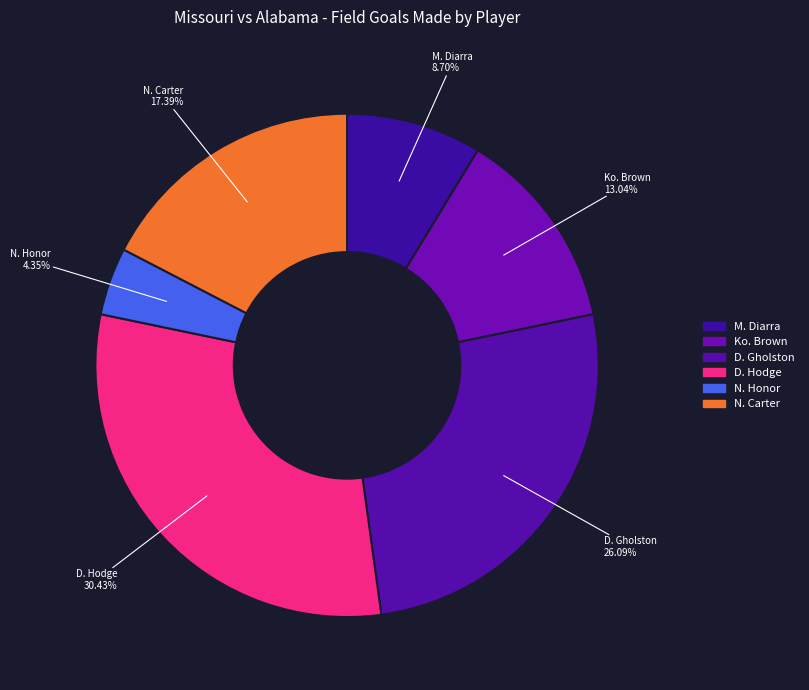

How many slices are in this pie chart?

6